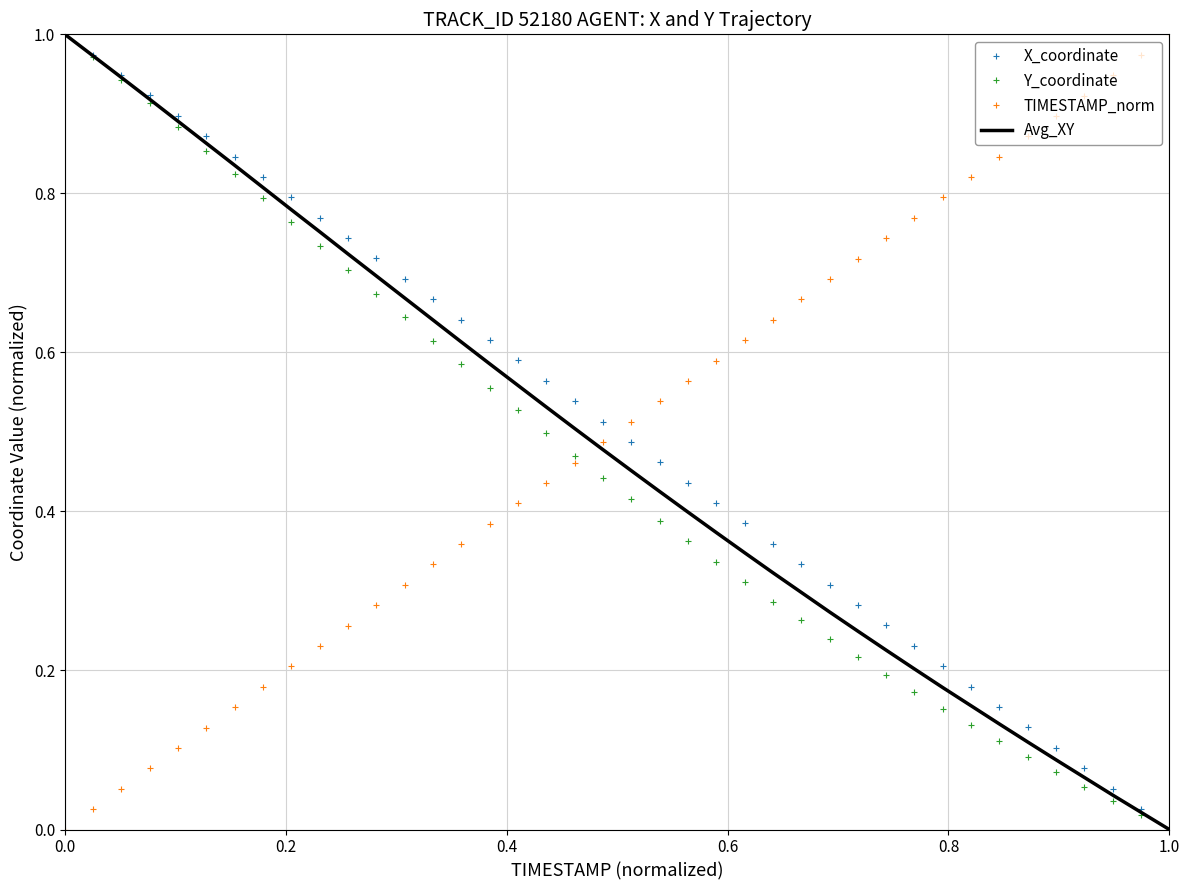

How many intersections are there between TIMESTAMP_norm and X_coordinate?

1